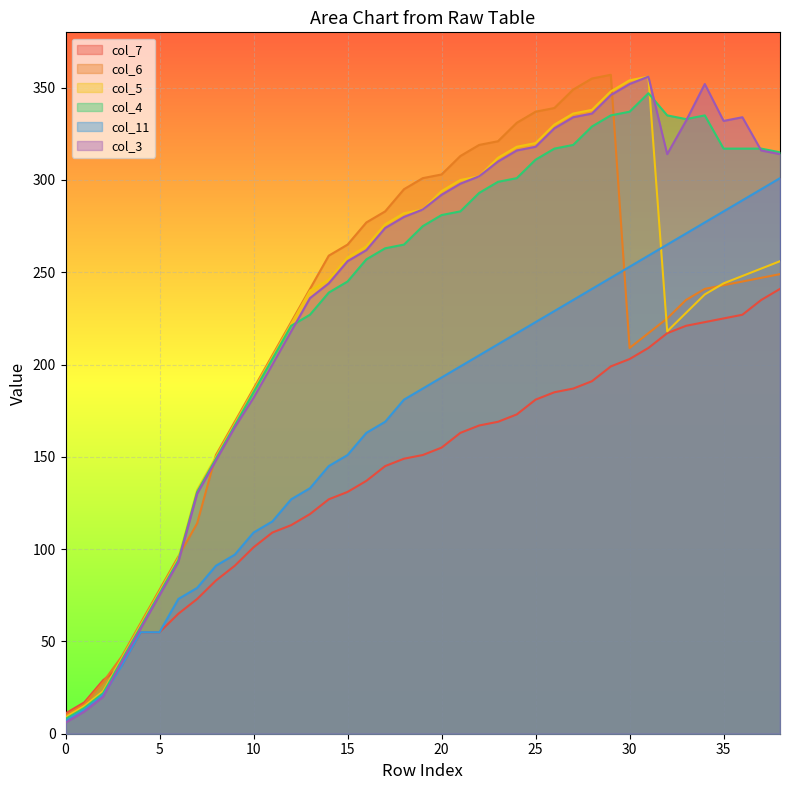

Rank the series by their maximum value, from highest to lowest.

col_6, col_5, col_3, col_4, col_11, col_7